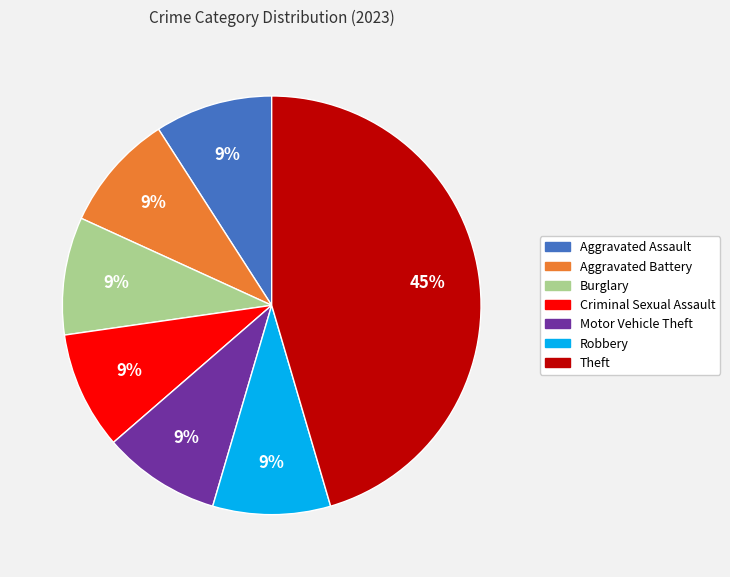

Approximately how many times larger is the value at Theft compared to Burglary?

5.0